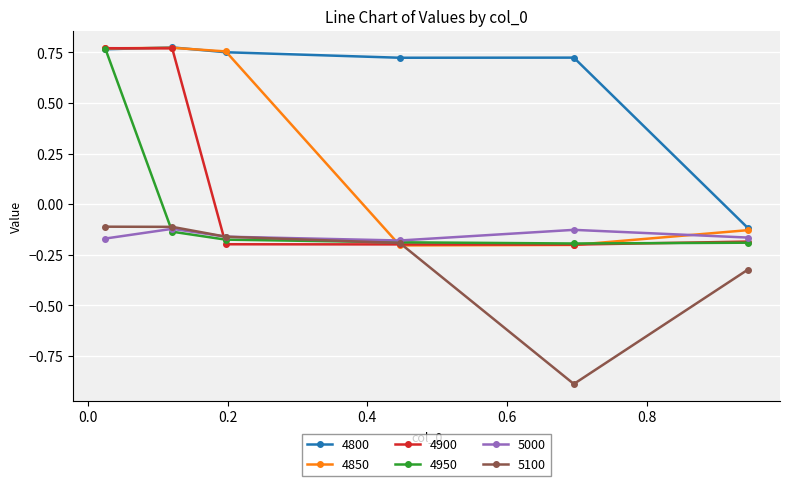

Which series has the widest spread of values?

4850